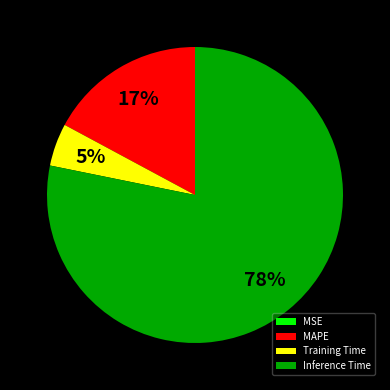

Is it true that Training Time is 16% of the pie?

False